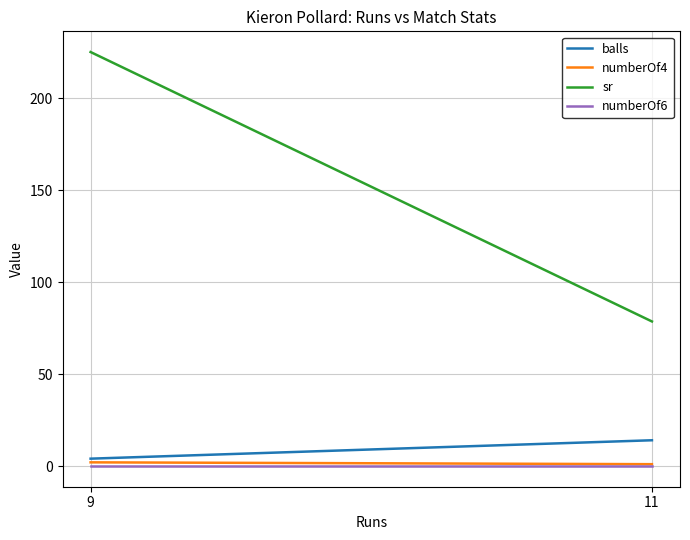

Does the chart display data point markers on the line(s)?

No